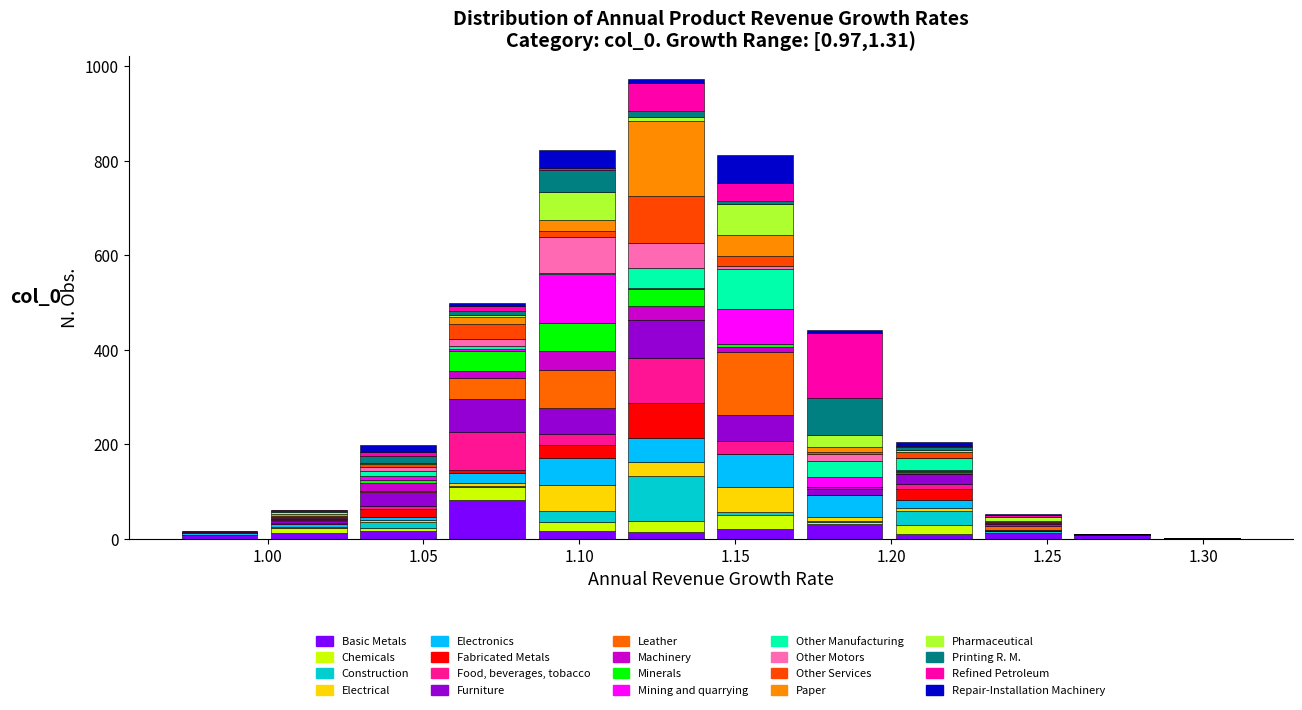

Which range on the x-axis has the tallest stacked bar (by total height)?

1.115 to 1.140